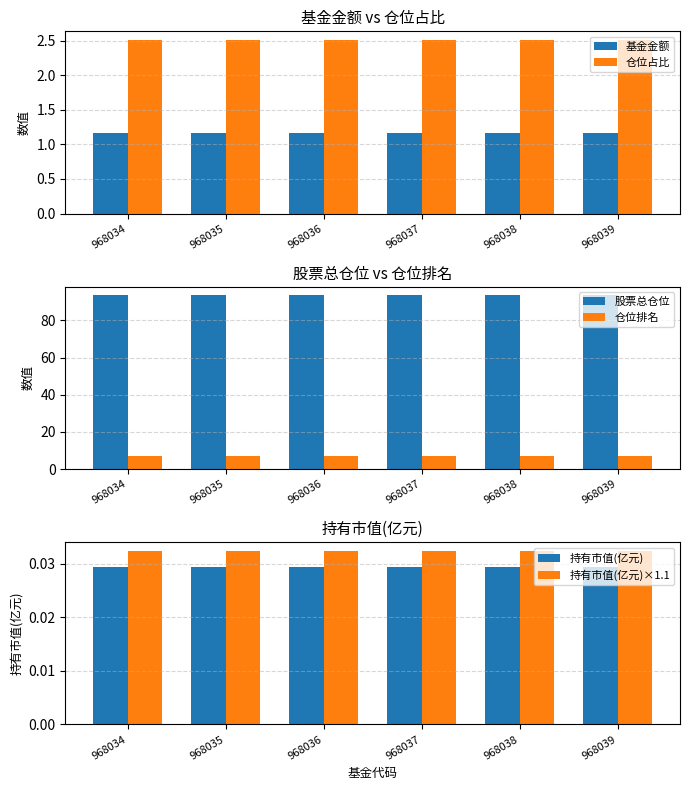

At 968037, list the series in order from largest to smallest.

股票总仓位, 仓位排名, 仓位占比, 基金金额, 持有市值(亿元)×1.1, 持有市值(亿元)